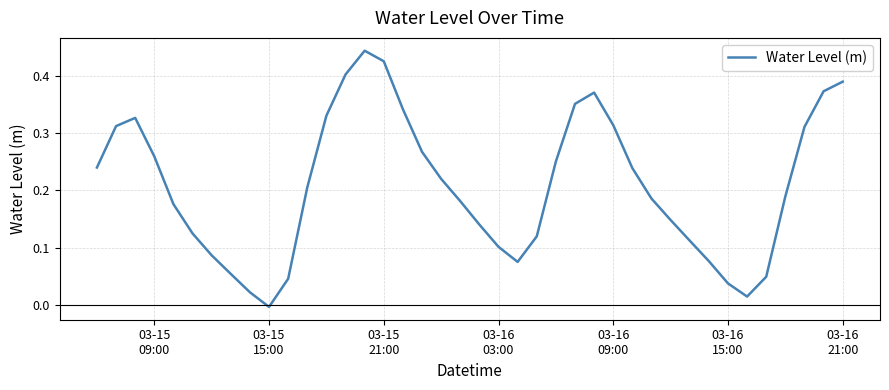

Does the chart have visible grid lines?

Yes